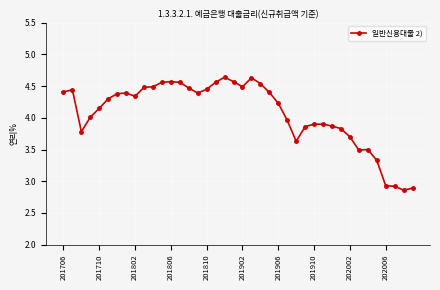

What is the difference between the second highest and minimum values?

1.8